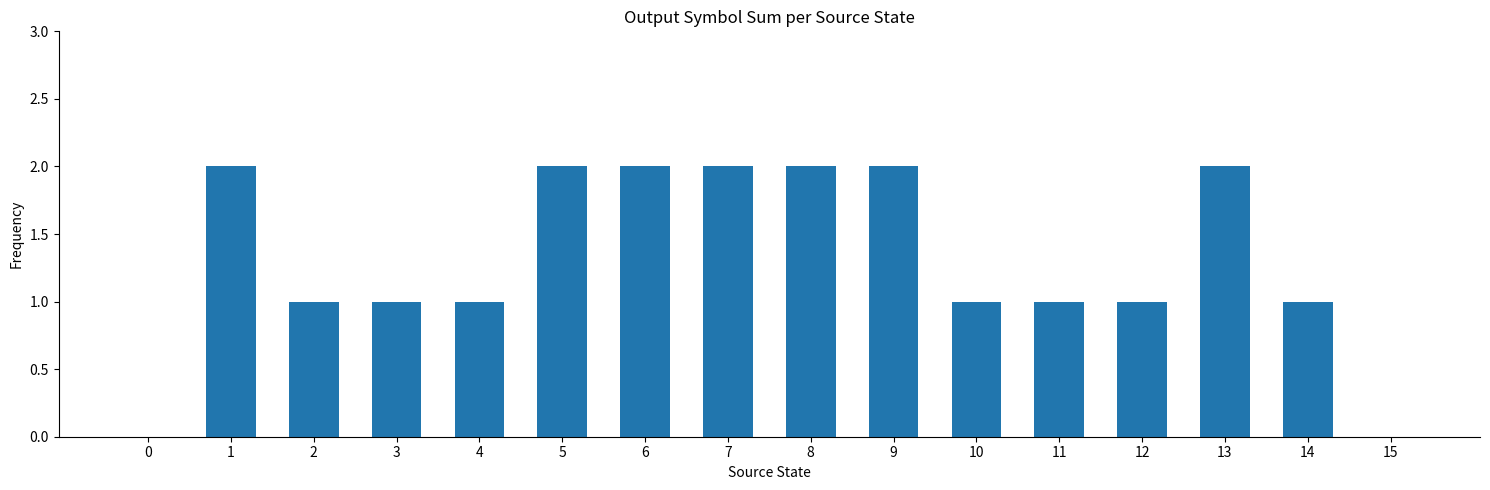

At which label does the data first exceed 1?

1